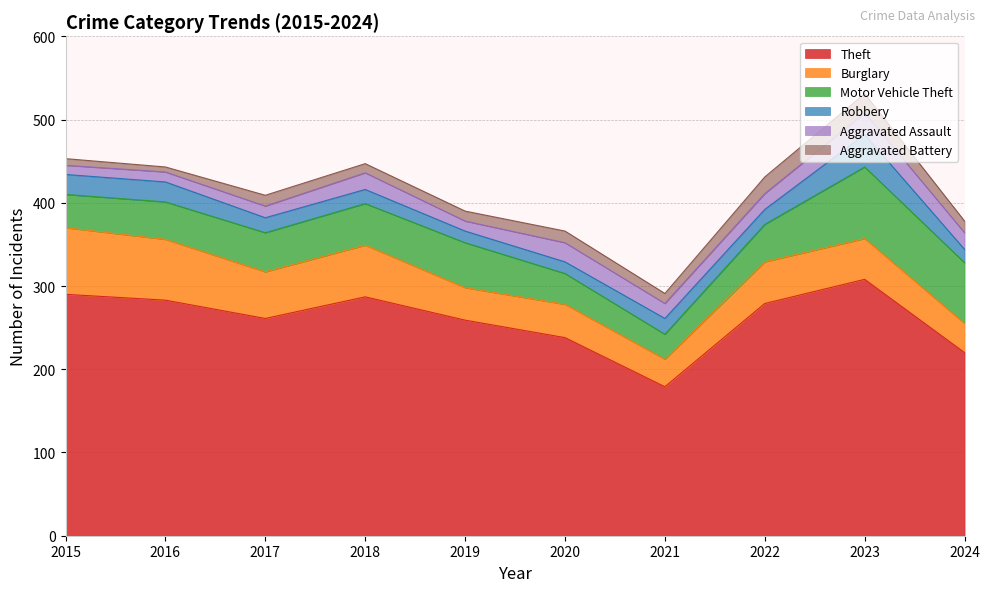

Reading left to right, what are all the values shown in this chart?

Theft: 290	283	261	287	259	238	179	279	308	220
Burglary: 80	73	56	62	39	40	33	50	49	35
Motor Vehicle Theft: 40	45	47	50	54	37	30	45	86	73
Robbery: 24	24	18	17	14	14	19	18	39	16
Aggravated Assault: 11	12	14	20	12	23	18	19	26	20
Aggravated Battery: 8	6	13	11	12	14	12	20	23	14